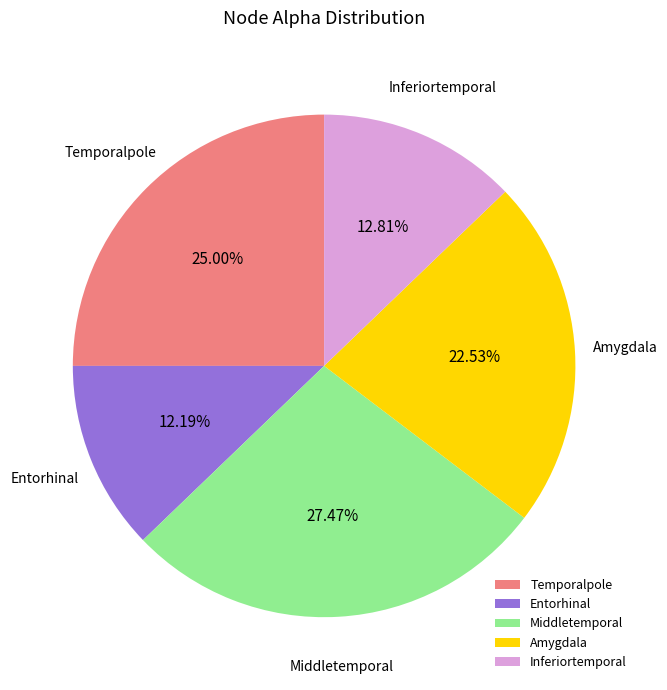

How many slices are in this pie chart?

5